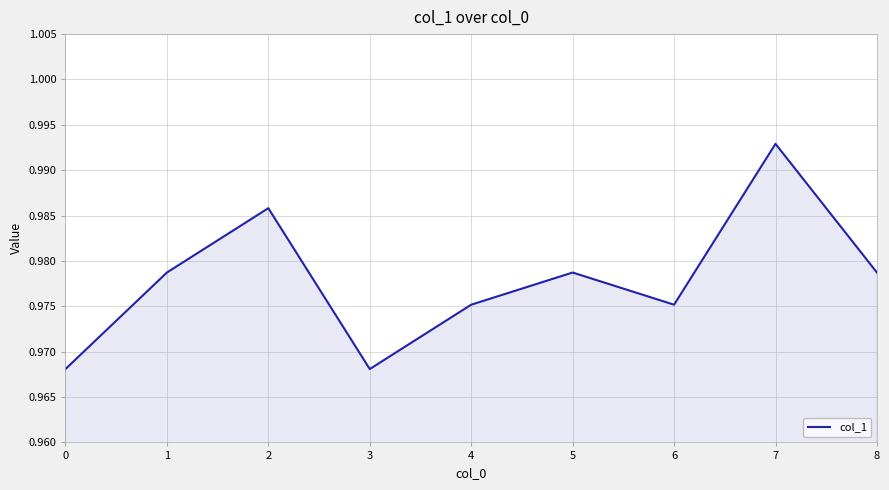

Which has a higher value, 8 or 4?

8